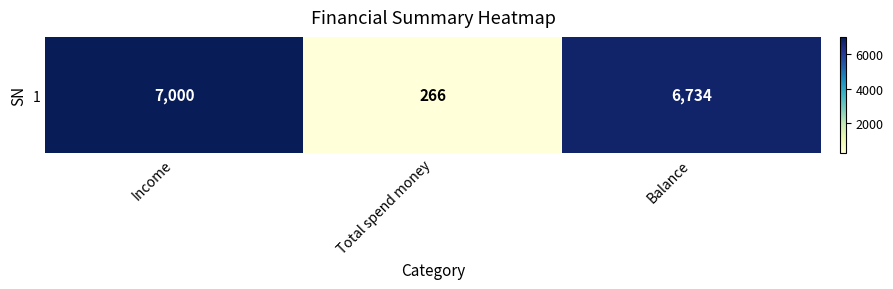

Is it true that the value at Total spend money is 180?

False